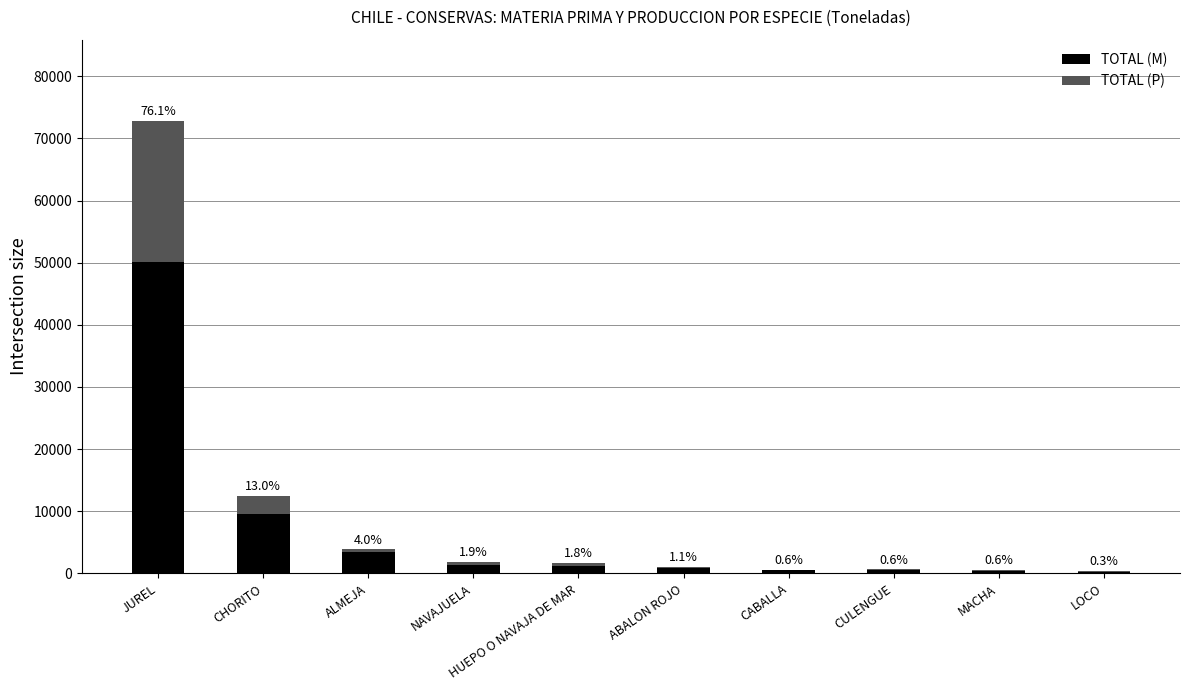

What are all the series names shown in the legend?

TOTAL (M), TOTAL (P)